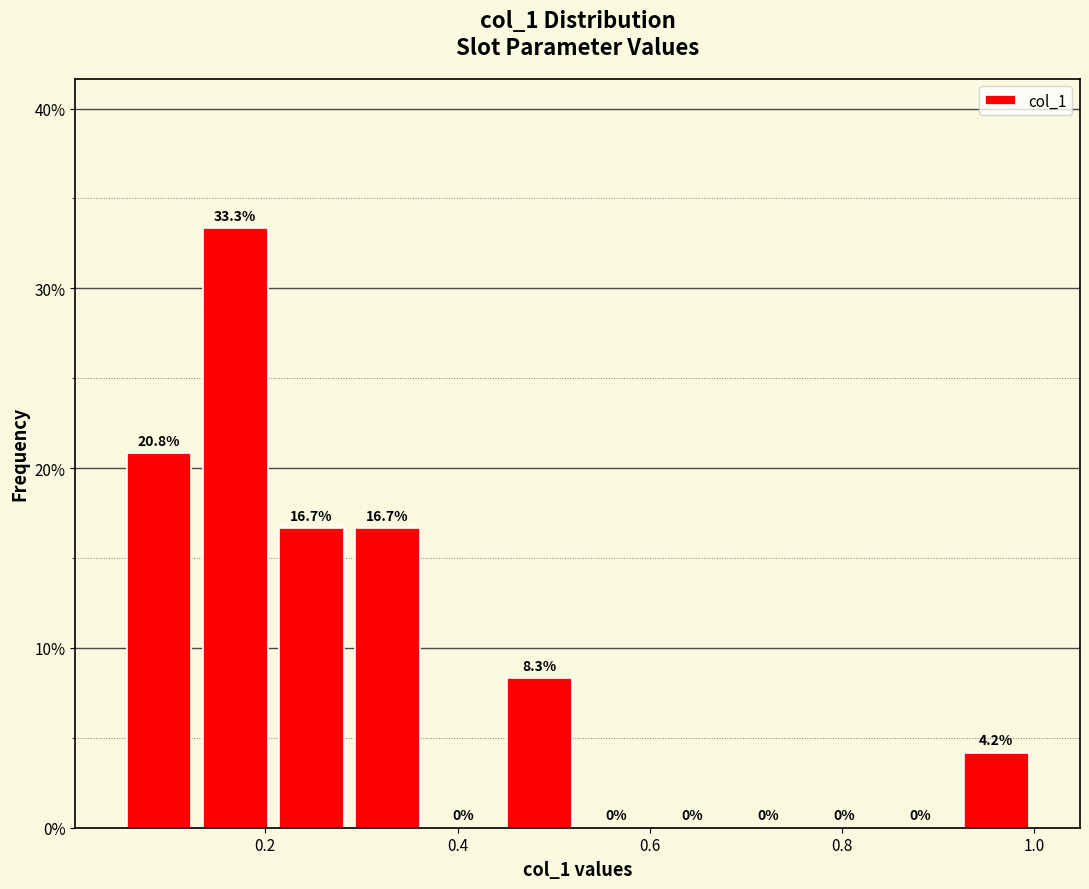

Around what value on the x-axis is the tallest bar? Give the approximate position of its centre, as read against the axis.

0.16